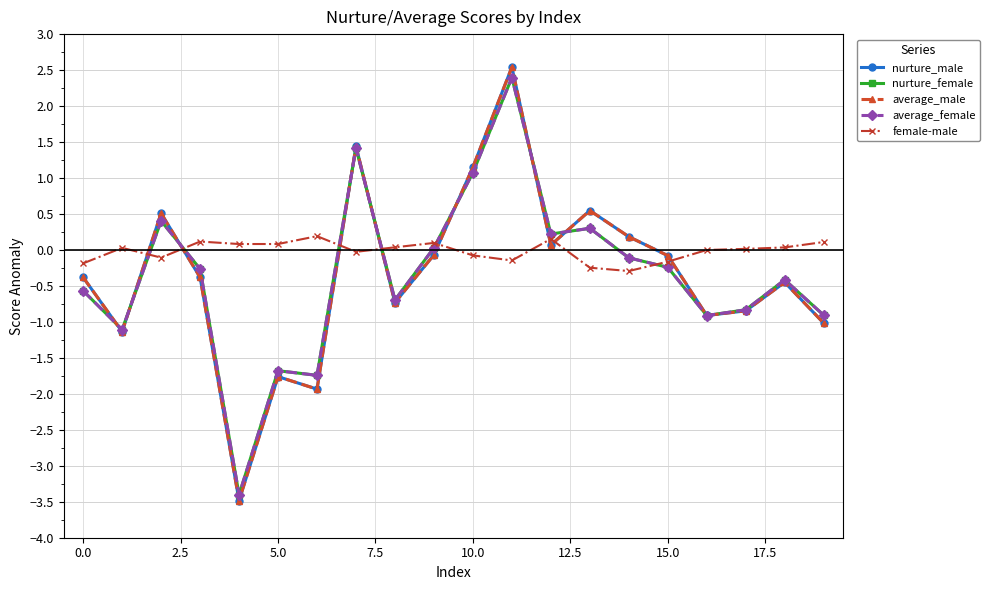

What is the smallest value displayed?

-3.5